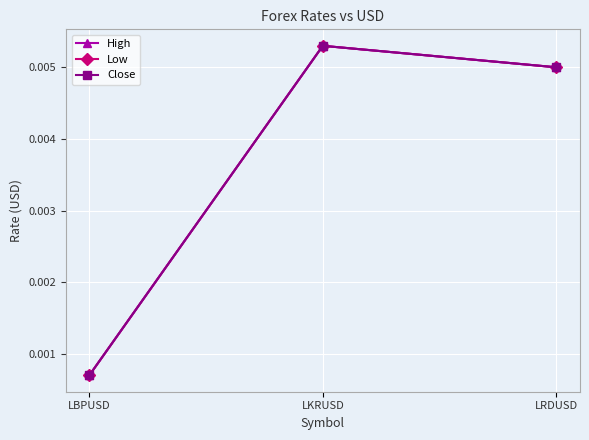

Is this an area chart (filled region under the line)?

No